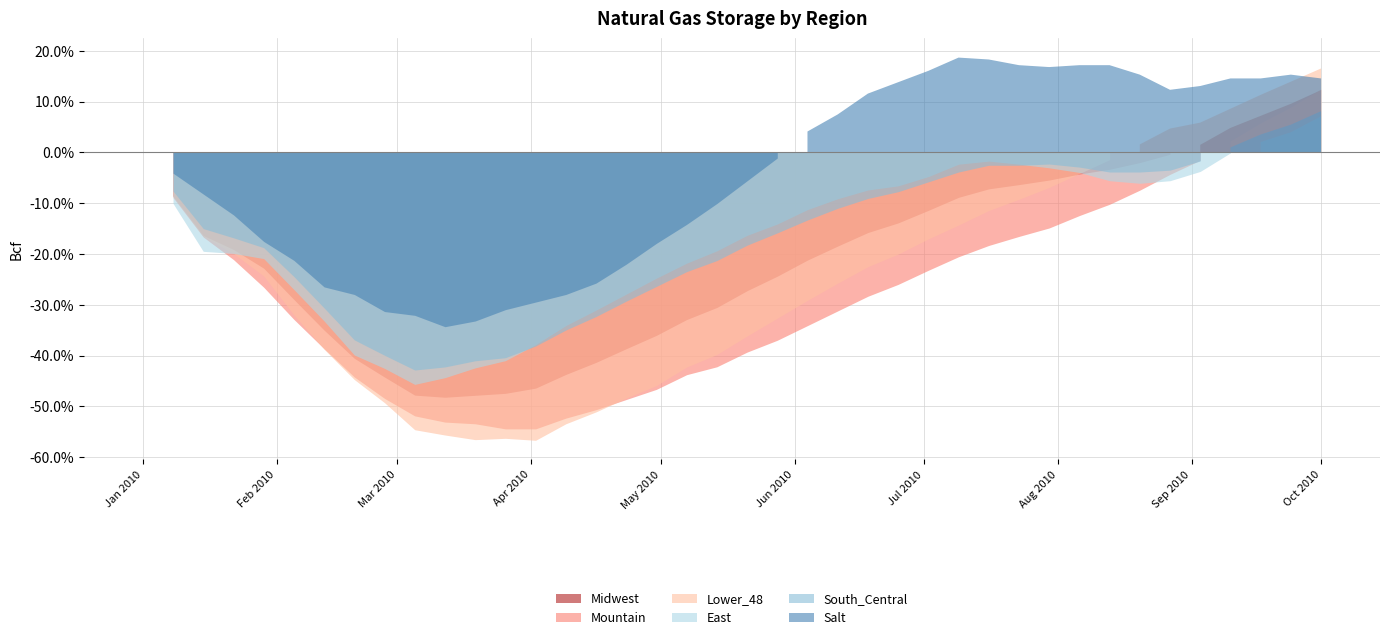

Does the chart have visible grid lines?

Yes